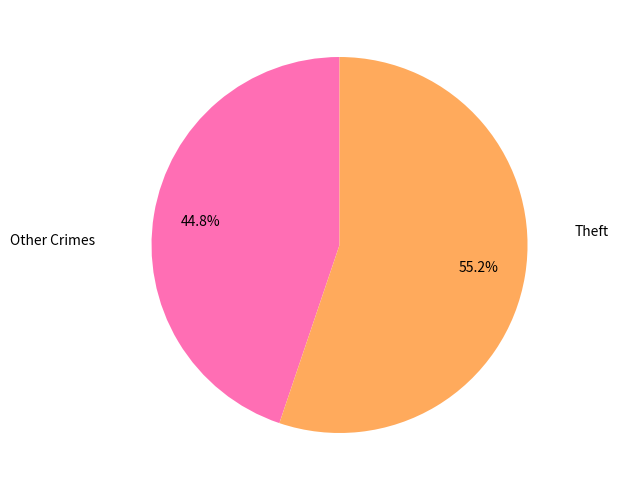

Between Theft and Other Crimes, which is larger?

Theft